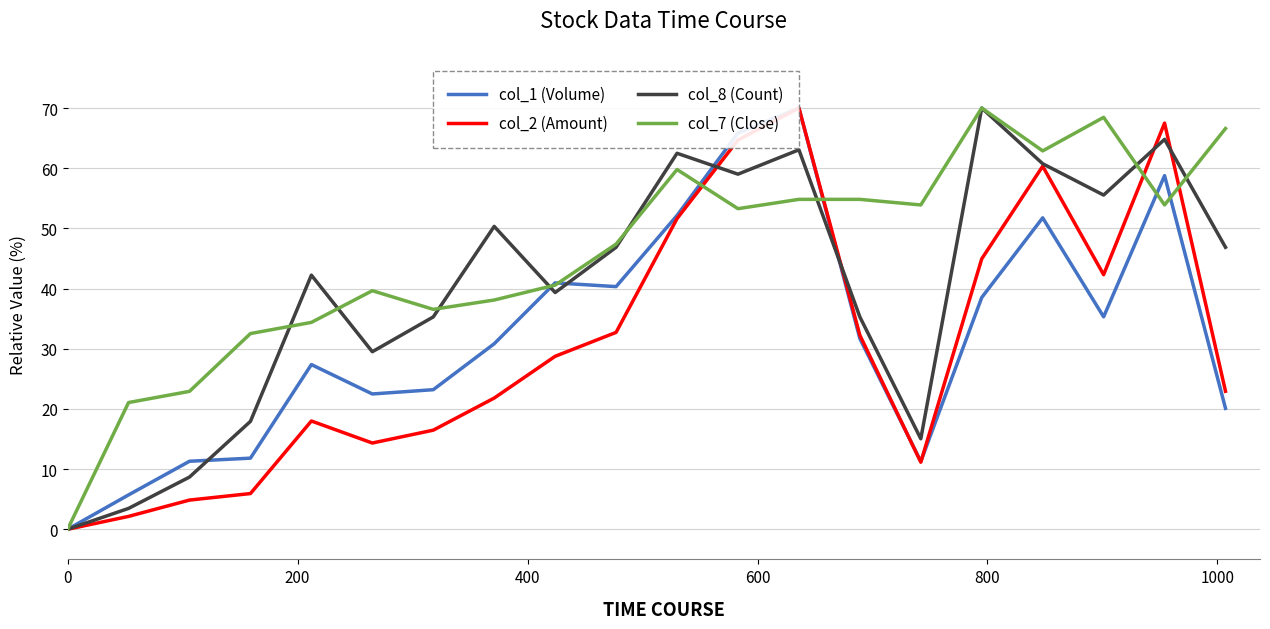

How many lines are shown in the chart?

4